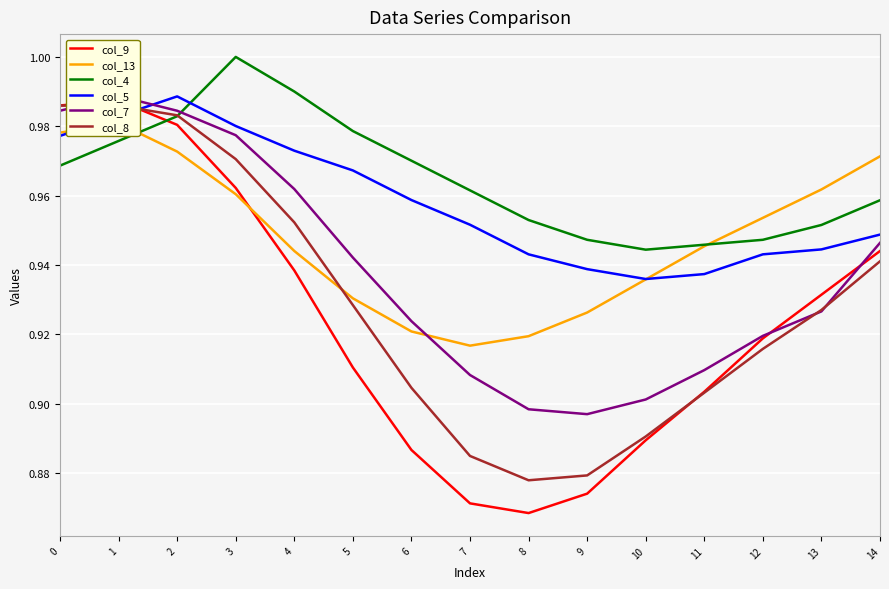

Read the col_13 value at 3.

1.0